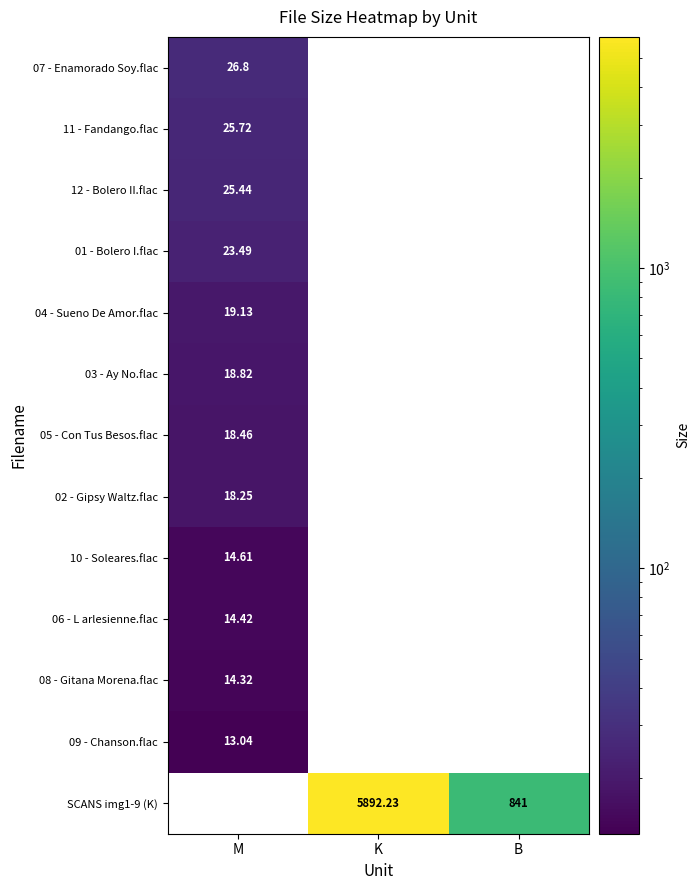

Which category has the lowest value in the 11 - Fandango.flac series?

M